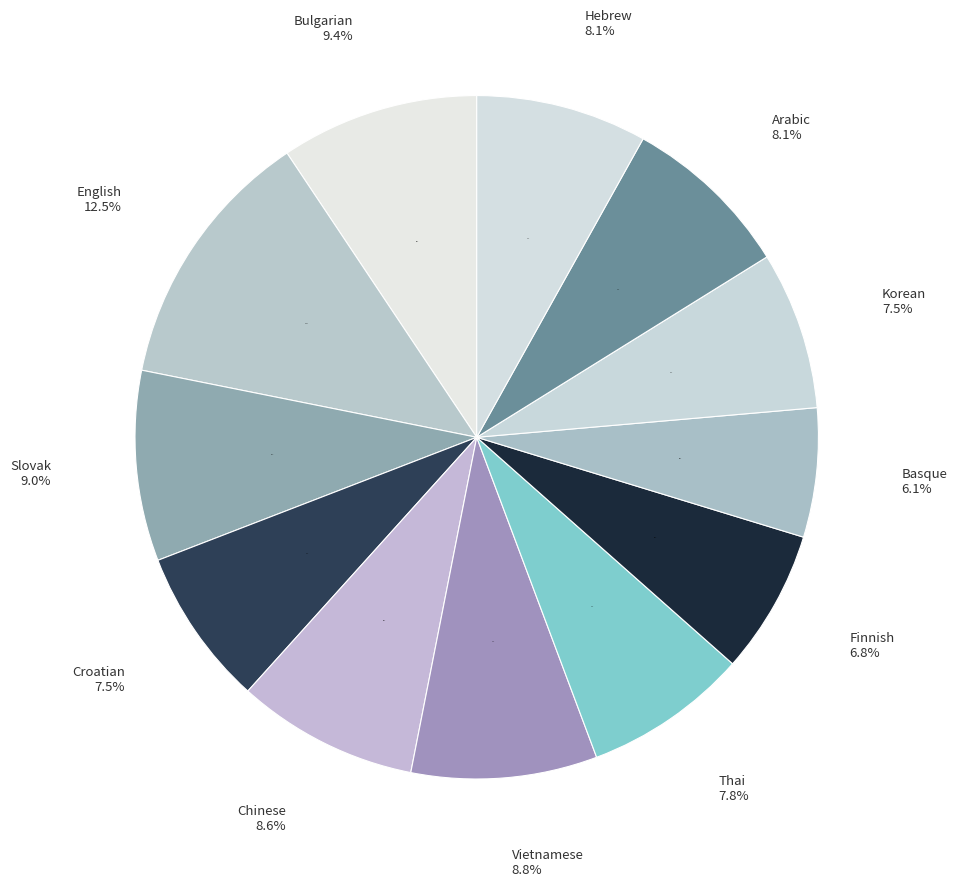

What is the largest slice in the pie chart?

English